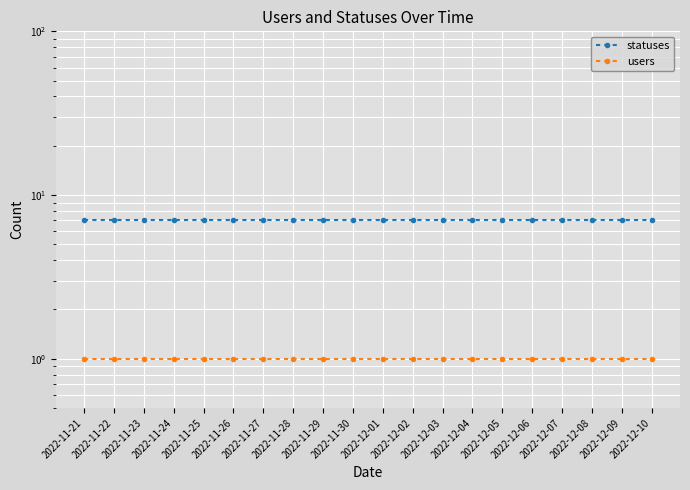

True or false: users and statuses cross at least once.

False